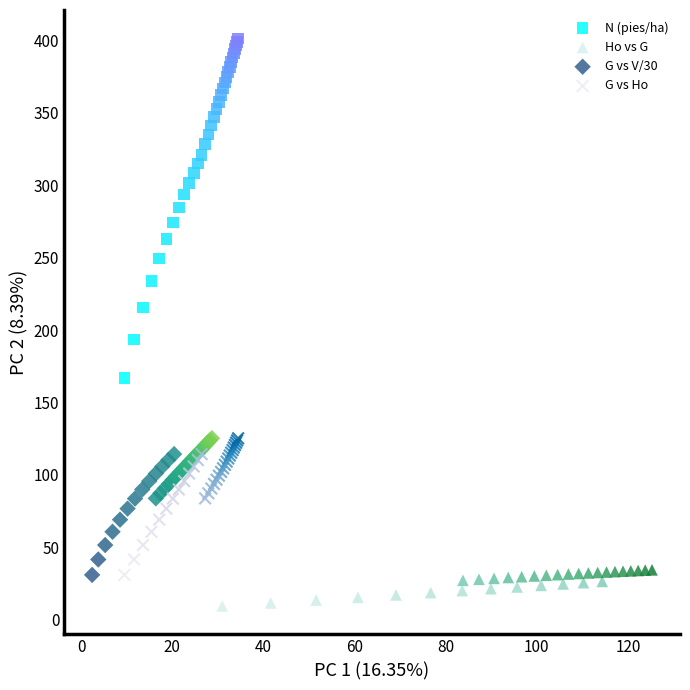

What are all the series names shown in the legend?

N (pies/ha), Ho vs G, G vs V/30, G vs Ho